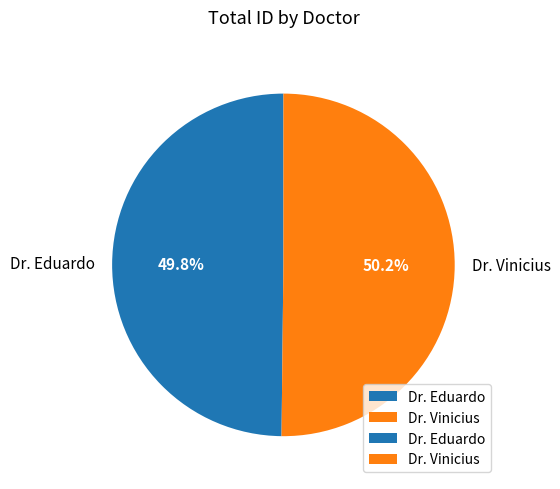

True or false: Dr. Vinicius accounts for 50% of the total.

True